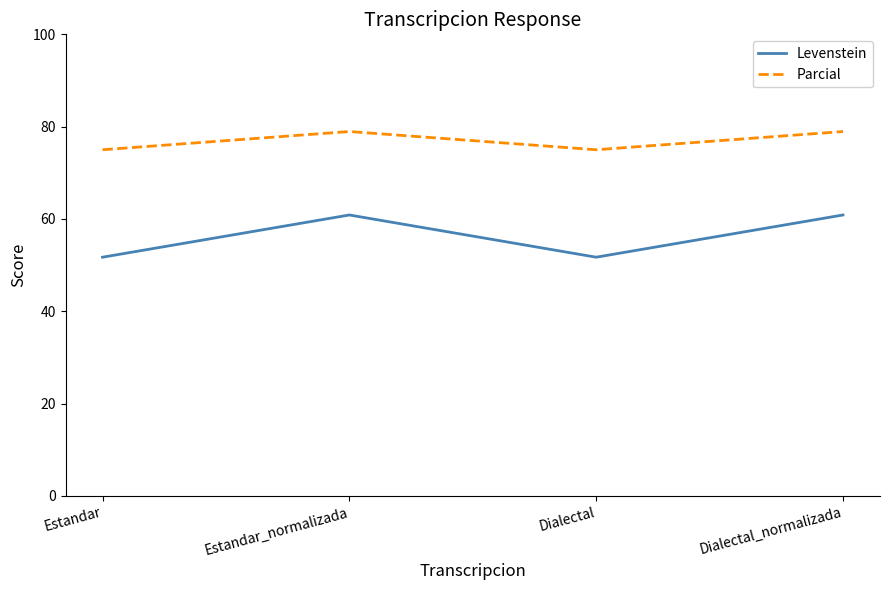

How many Parcial values are between 75 and 78?

2